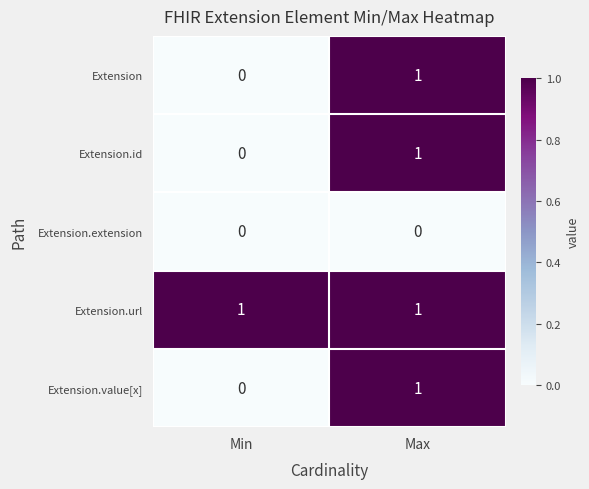

Which category has the highest value in the Extension.id series?

Max